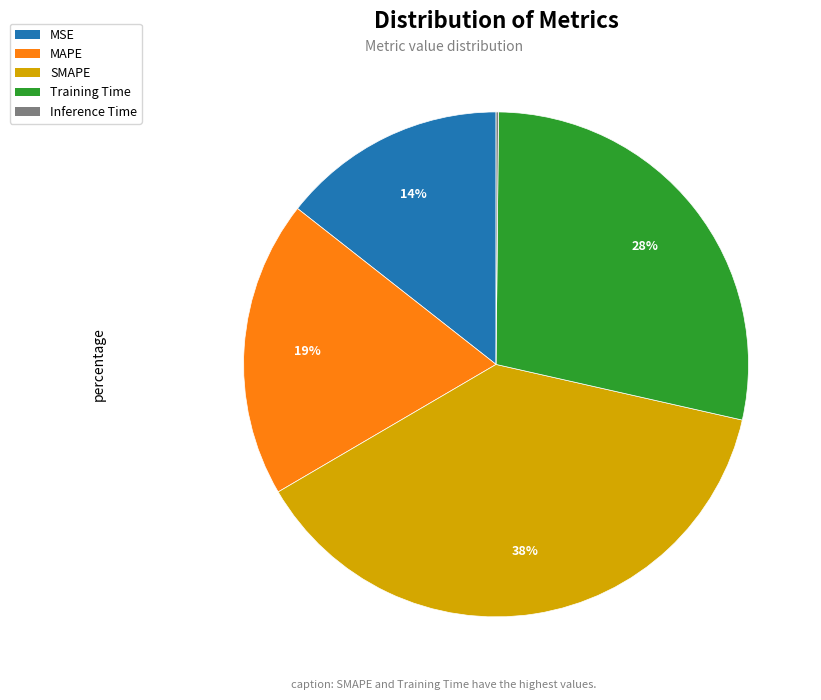

To the nearest percent, what is the combined percentage of MAPE and Training Time?

47%